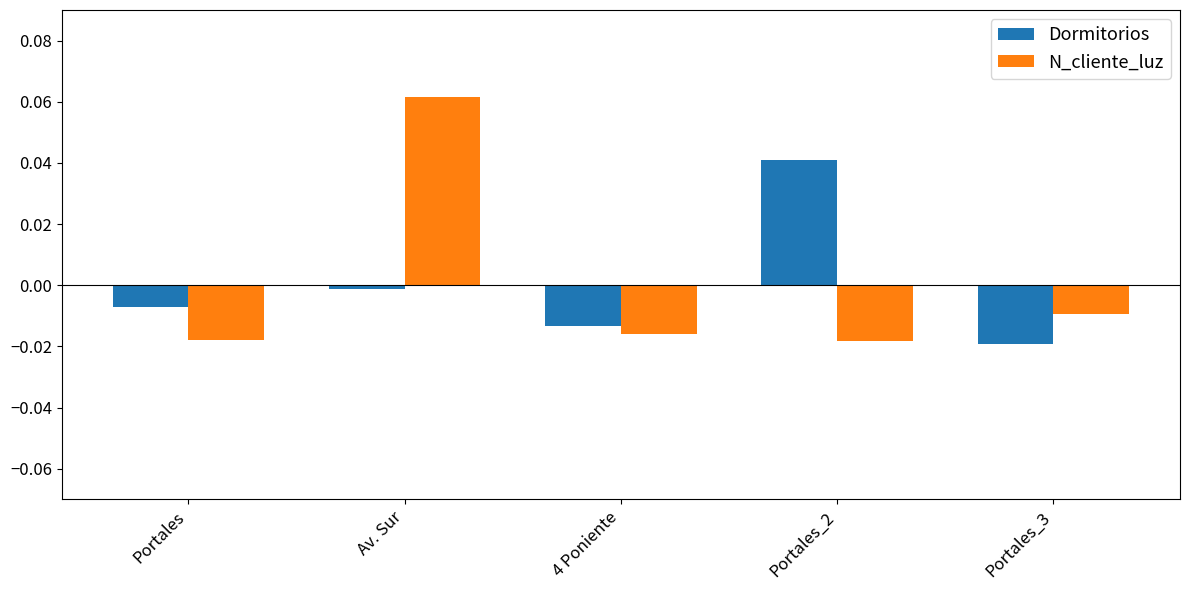

Which series changed the most between Portales and Portales_2?

Dormitorios